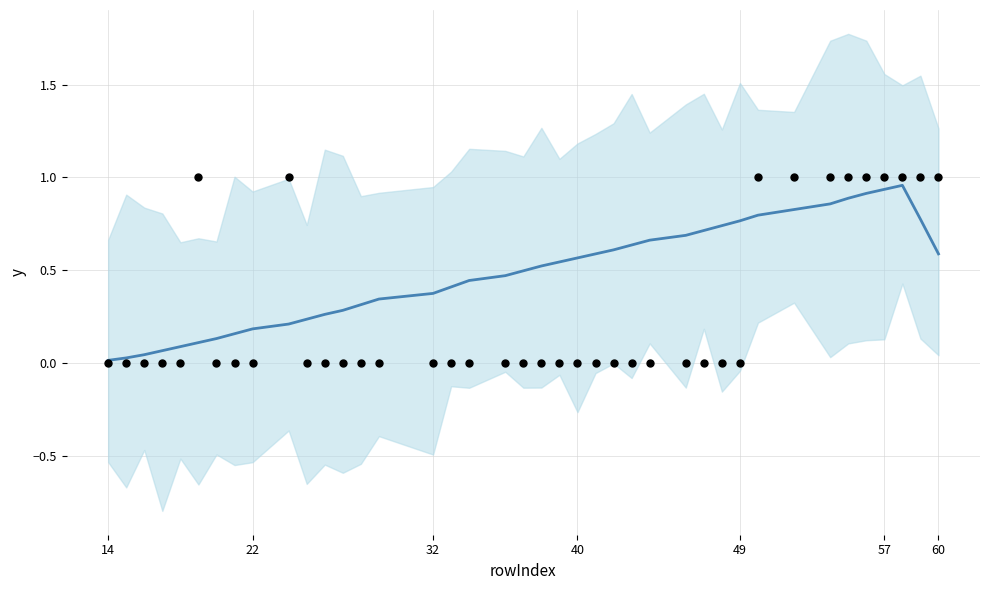

Which series has the largest total across all categories?

rowIndex (smoothed)